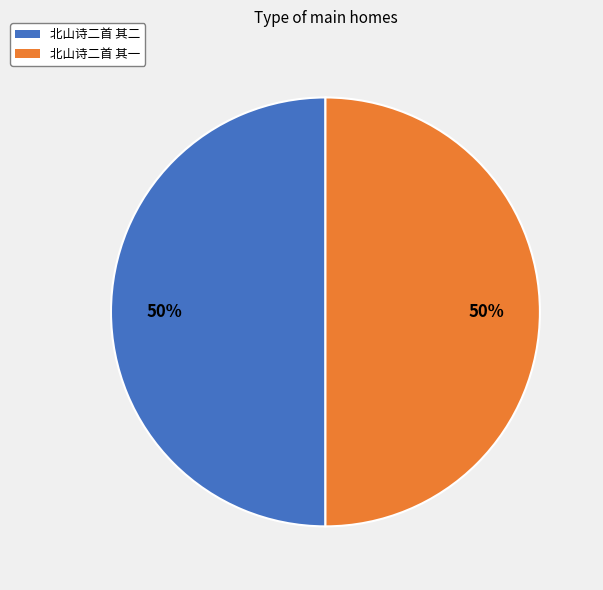

What is the ratio of the value at 北山诗二首 其一 to the value at 北山诗二首 其二?

1.0